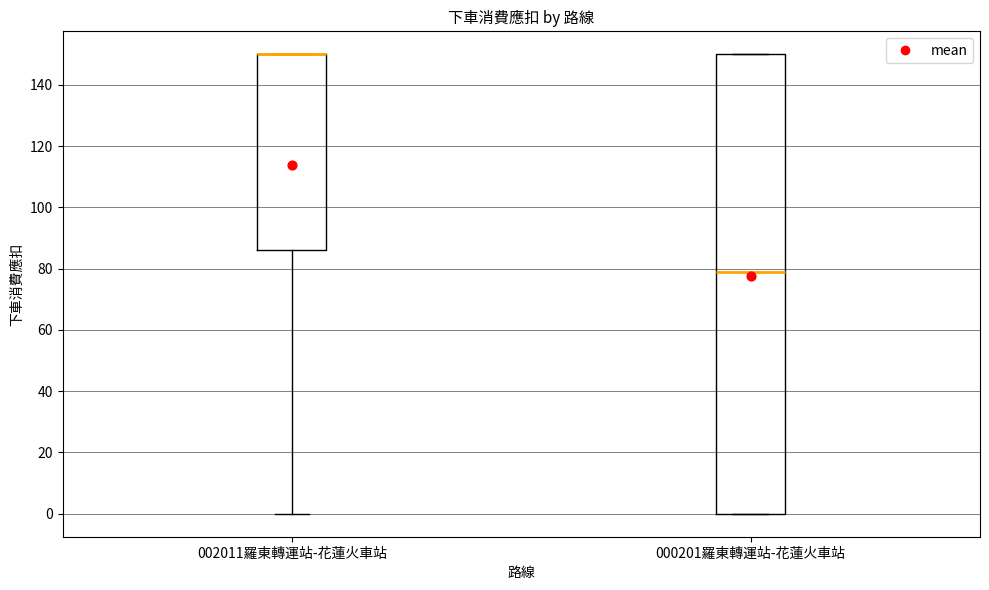

Reading left to right, read every box against the y-axis: the position of its median line, the range the box covers, and the ends of its whiskers. The values are not printed on the chart, so give them approximately, as read against the axis.

002011羅東轉運站-花蓮火車站: median 150 (drawn on the box's upper edge), box 86 to 150, whiskers 0 to 150
000201羅東轉運站-花蓮火車站: median 80, box 0 to 150, whiskers 0 to 150